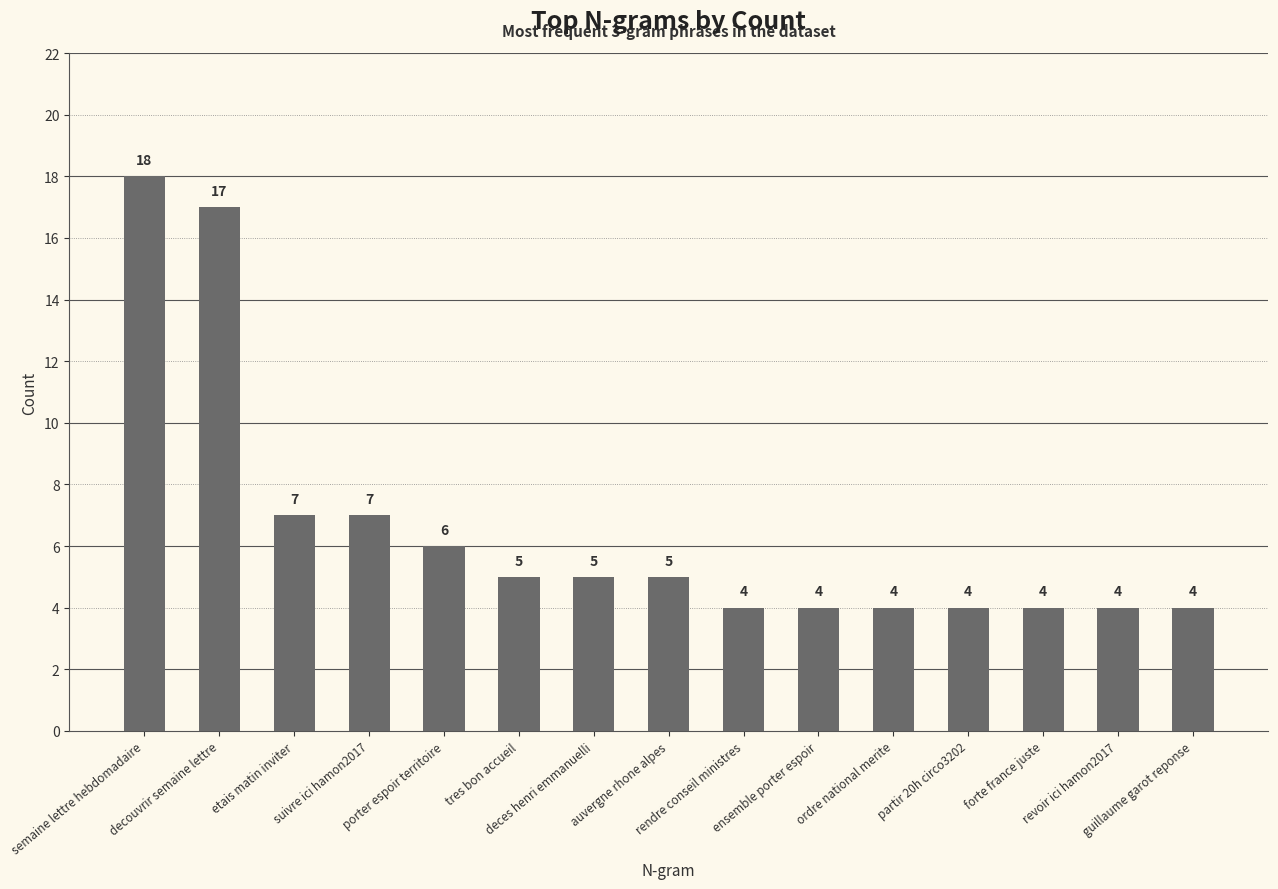

How many bars are there in total?

15